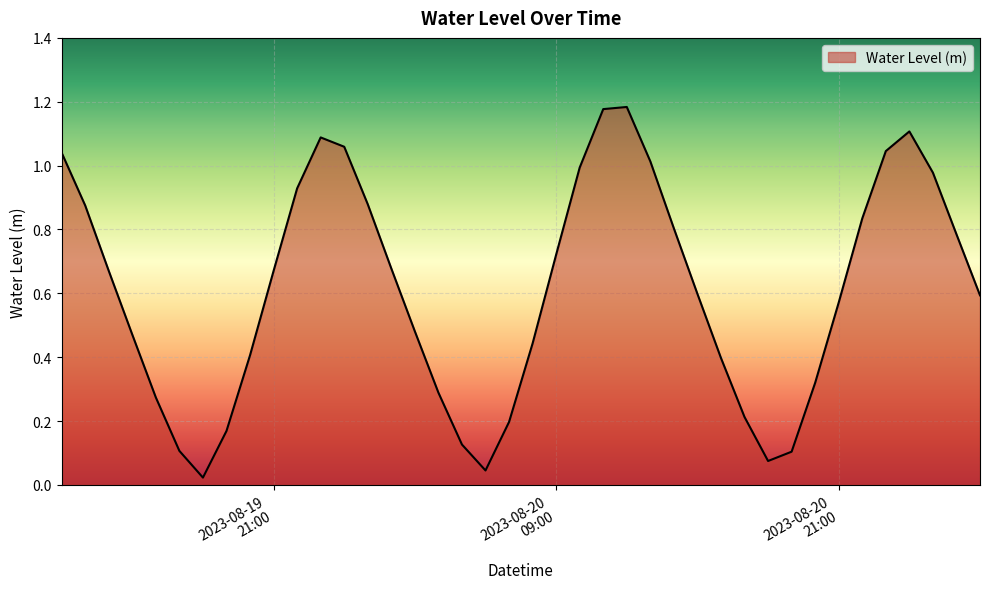

What is the label of the 39th point from the left?

2023-08-21 02:00:00